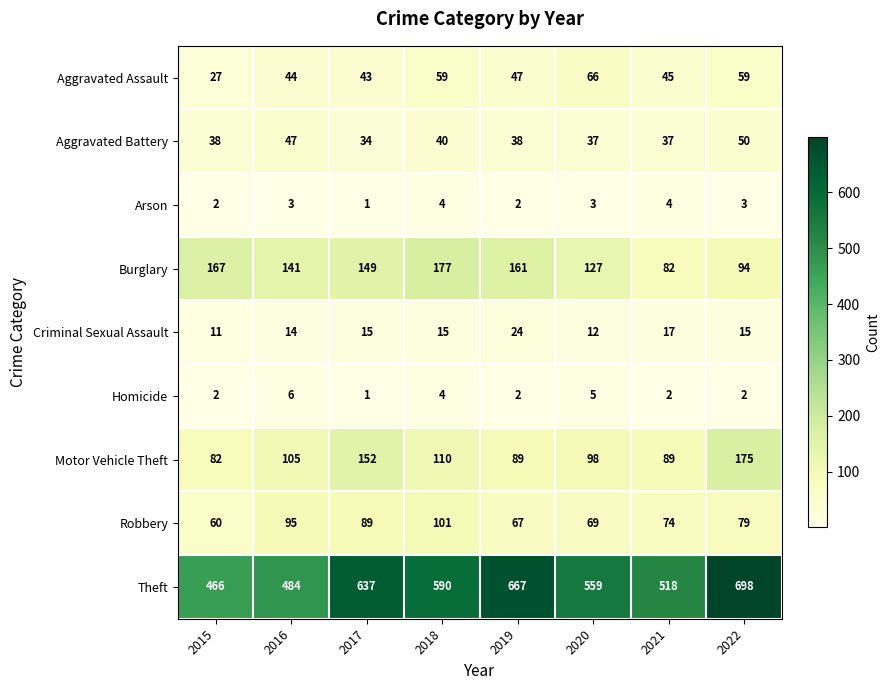

Where is Aggravated Battery nearest to the value 42?

2018